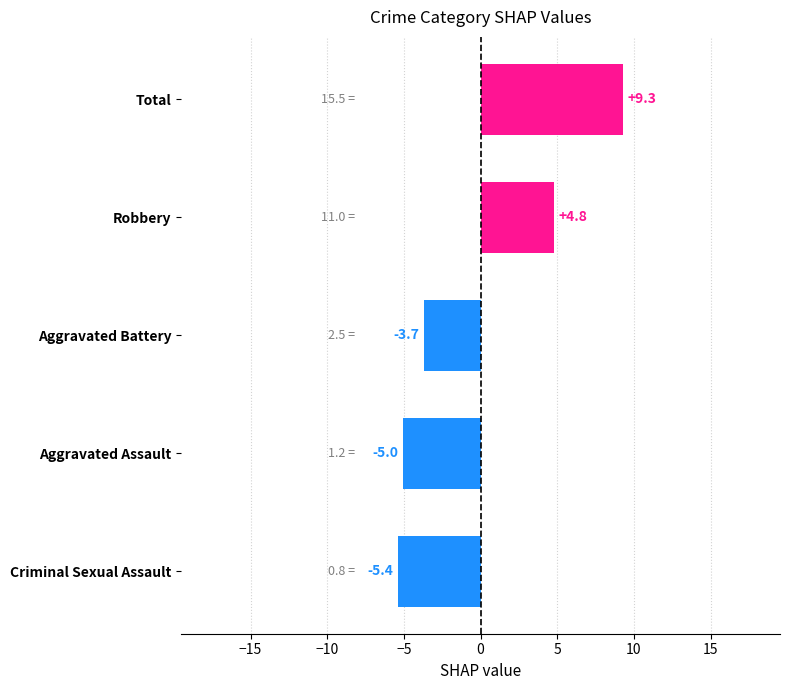

At which label is the value closest to 1?

Robbery